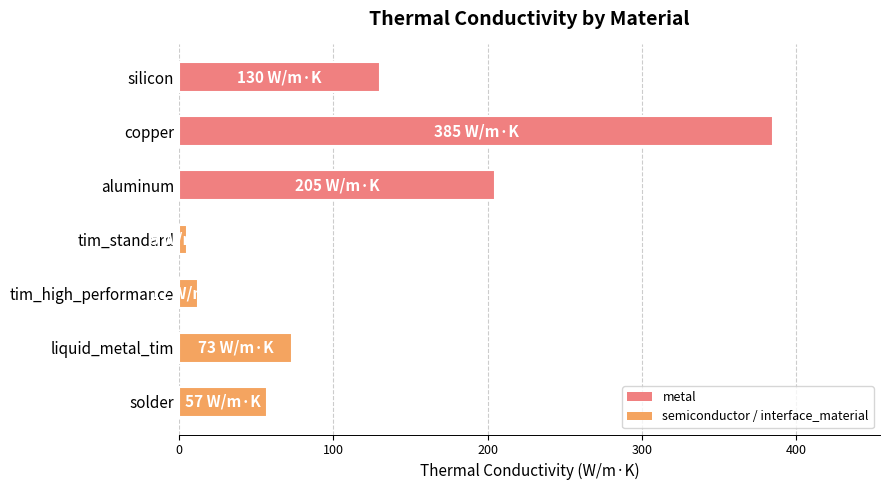

At which label is the value closest to 195?

aluminum